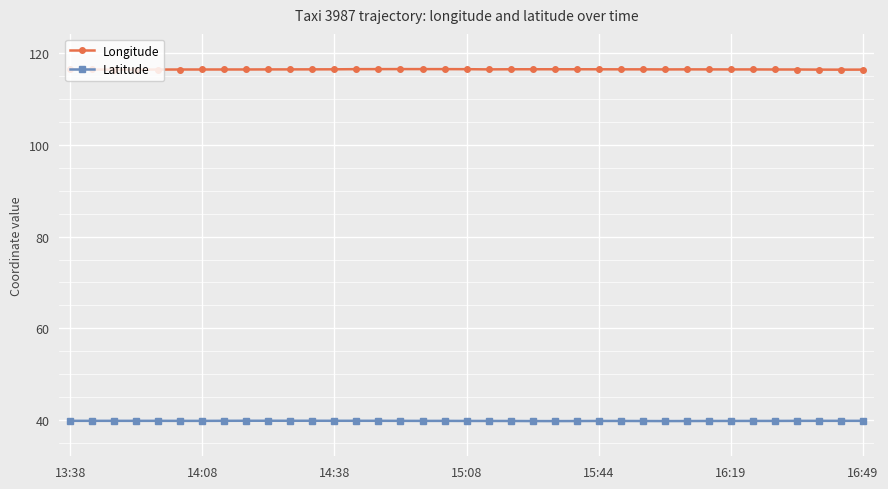

What is the value of the Longitude point at the 37th from the left?

116.3